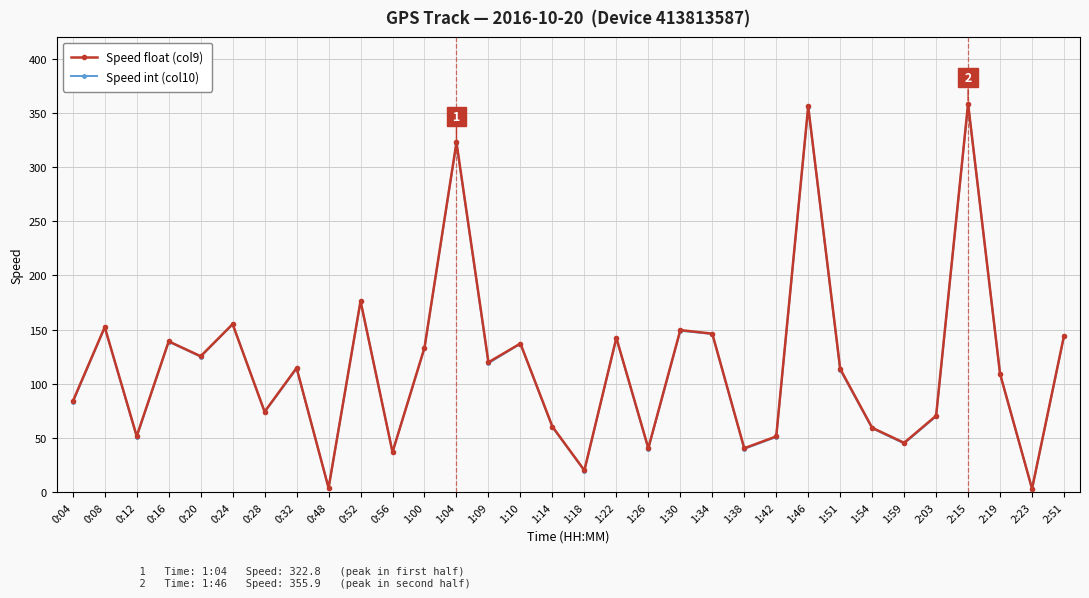

Which series has the largest range (max minus min)?

Speed float (col9)